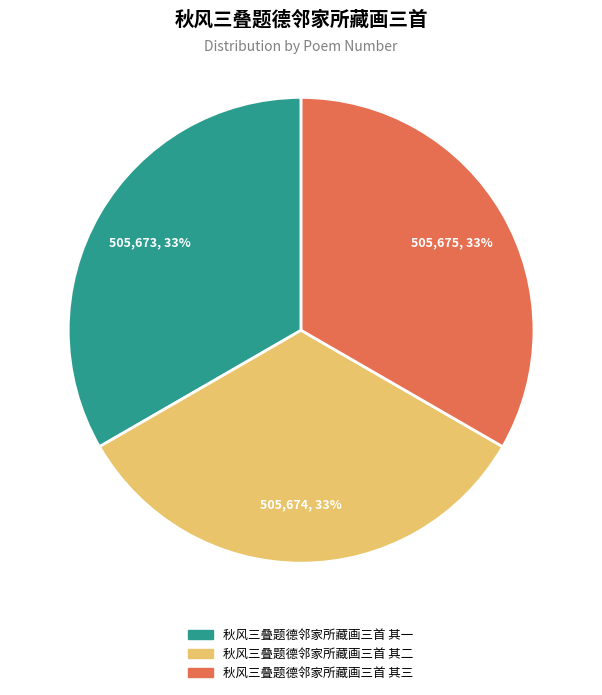

Is 秋风三叠题德邻家所藏画三首 其一 the majority of the pie?

No